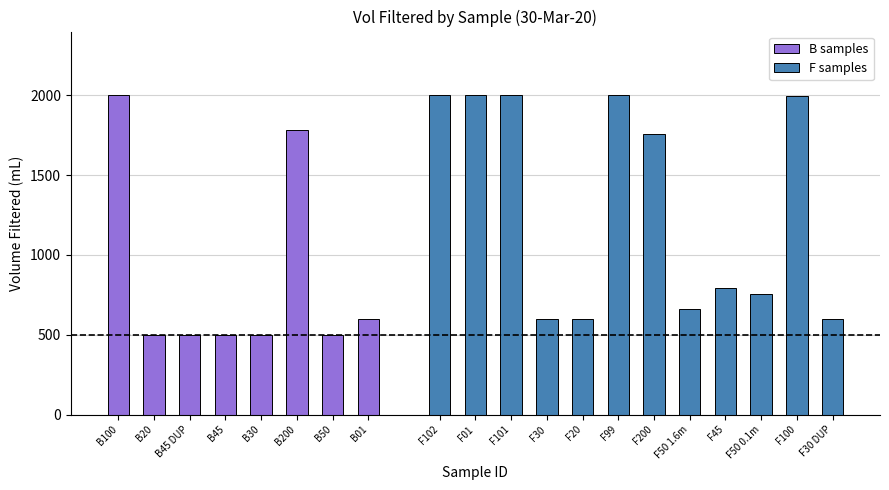

What is the sum of the F samples values at F50 0.1m and F01?

2755